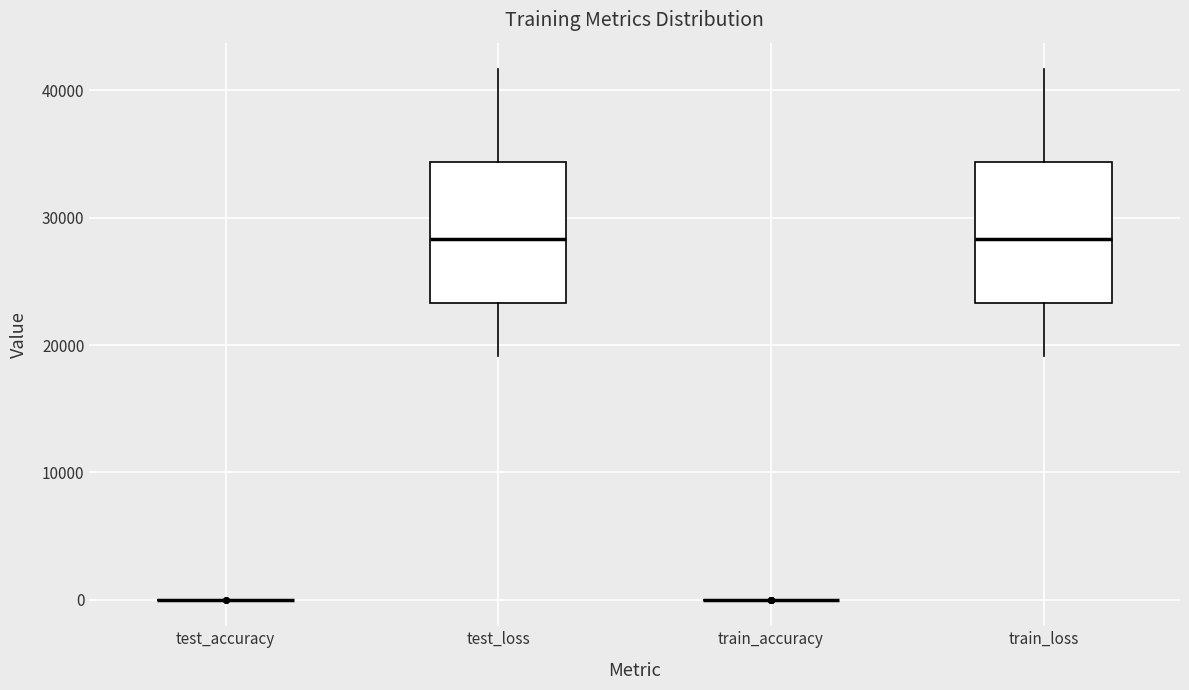

Reading left to right, transcribe this box plot: for each box, give where its median line is, the range the box spans, and where its two whiskers end, as read against the y-axis. The values are not printed on the chart, so give them approximately, as read against the axis.

test_accuracy: box collapsed to a line at 0, whiskers 0 to 0
test_loss: median 28000, box 23000 to 34000, whiskers 19000 to 42000
train_accuracy: box collapsed to a line at 0, whiskers 0 to 0
train_loss: median 28000, box 23000 to 34000, whiskers 19000 to 42000